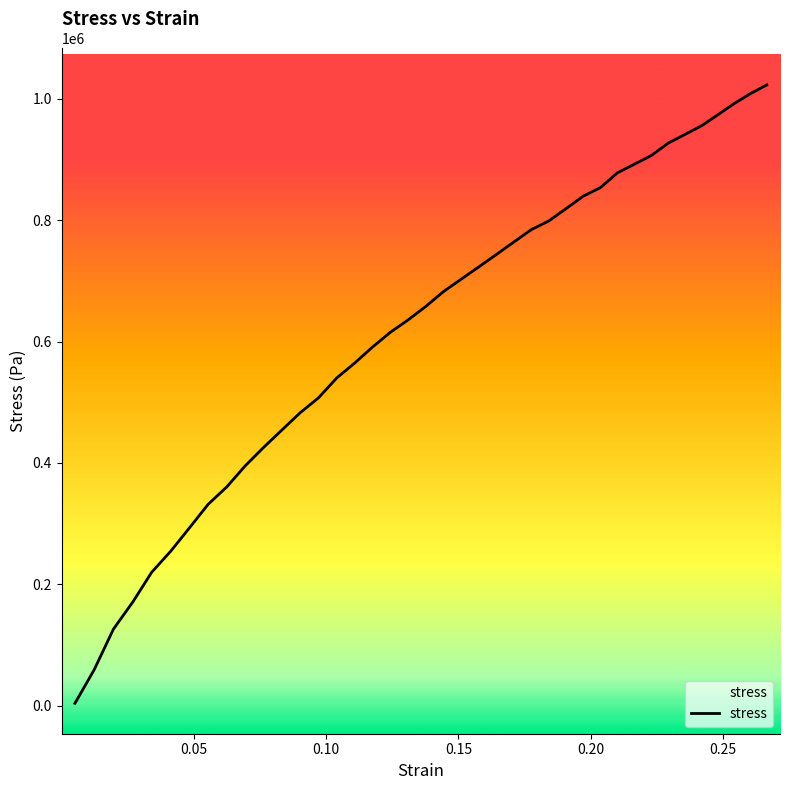

What is the difference between the maximum and minimum values?

1018591.6